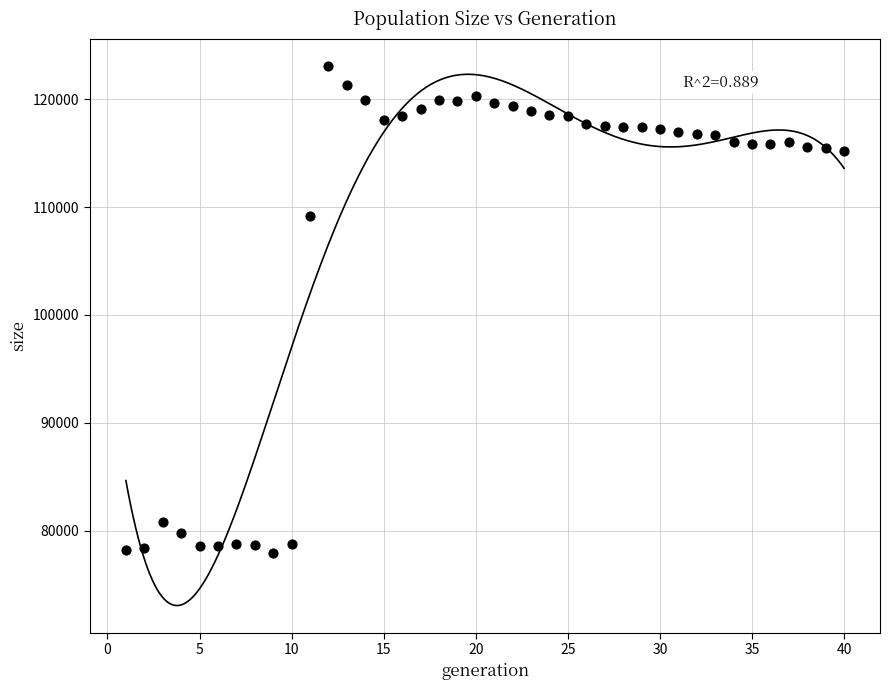

What is the range of X values (max minus min)?

39